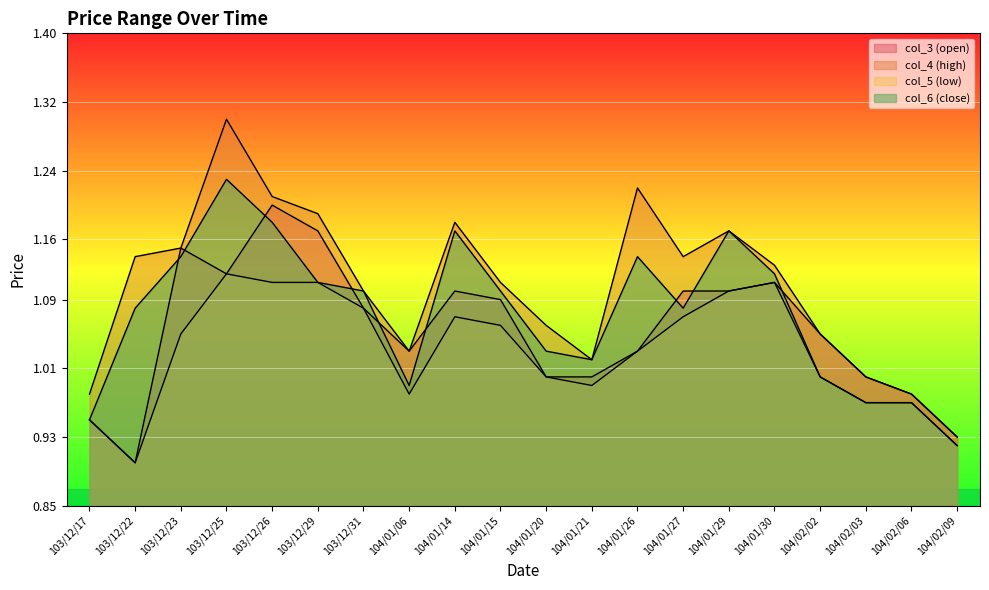

The value of col_3 (open) at 103/12/17 is 0.9. True or false?

True